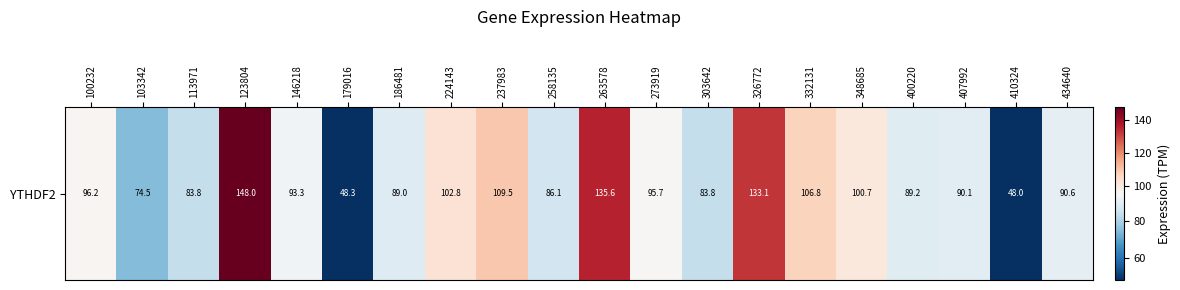

What is the minimum value shown in the chart?

48.0